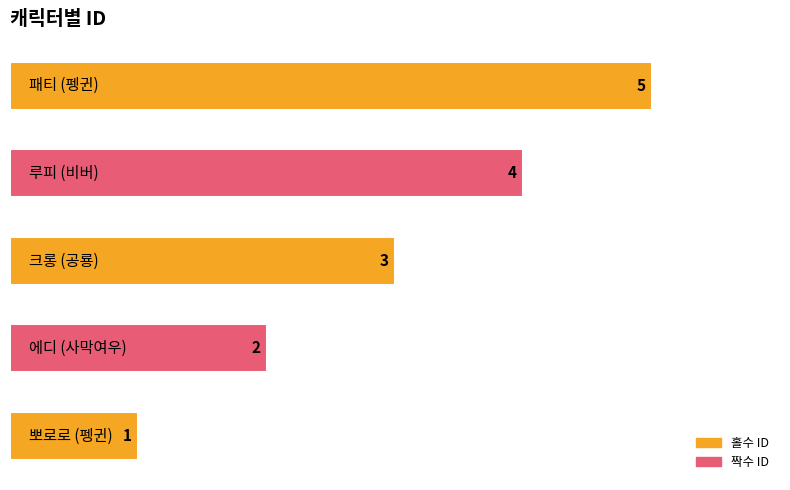

What is the average value?

3